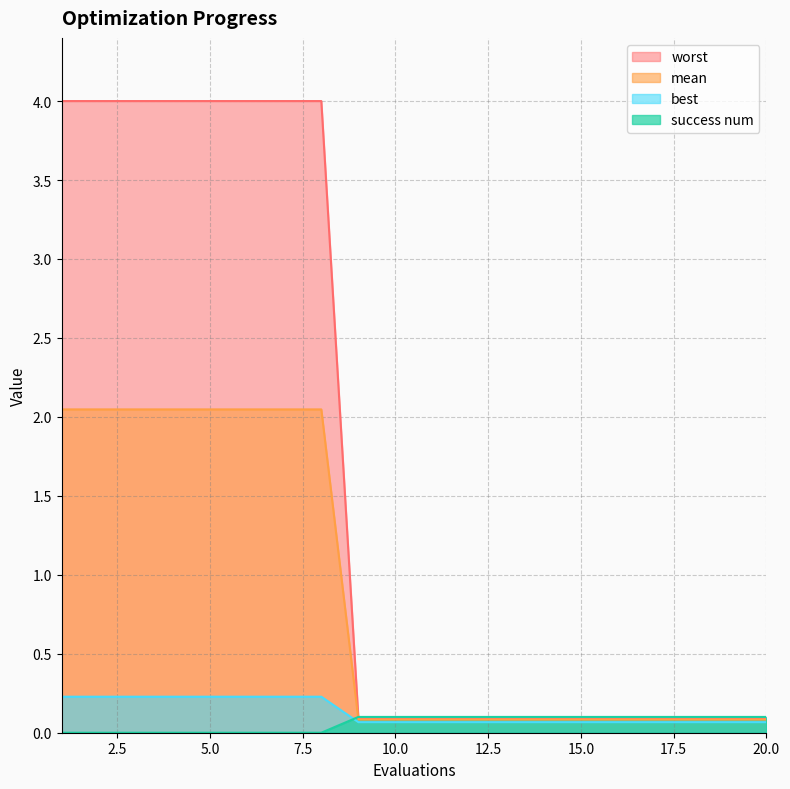

List the labels in order of worst value, smallest first.

1, 2, 3, 4, 5, 6, 7, 8, 9, 10, 11, 12, 13, 14, 15, 16, 17, 18, 19, 20